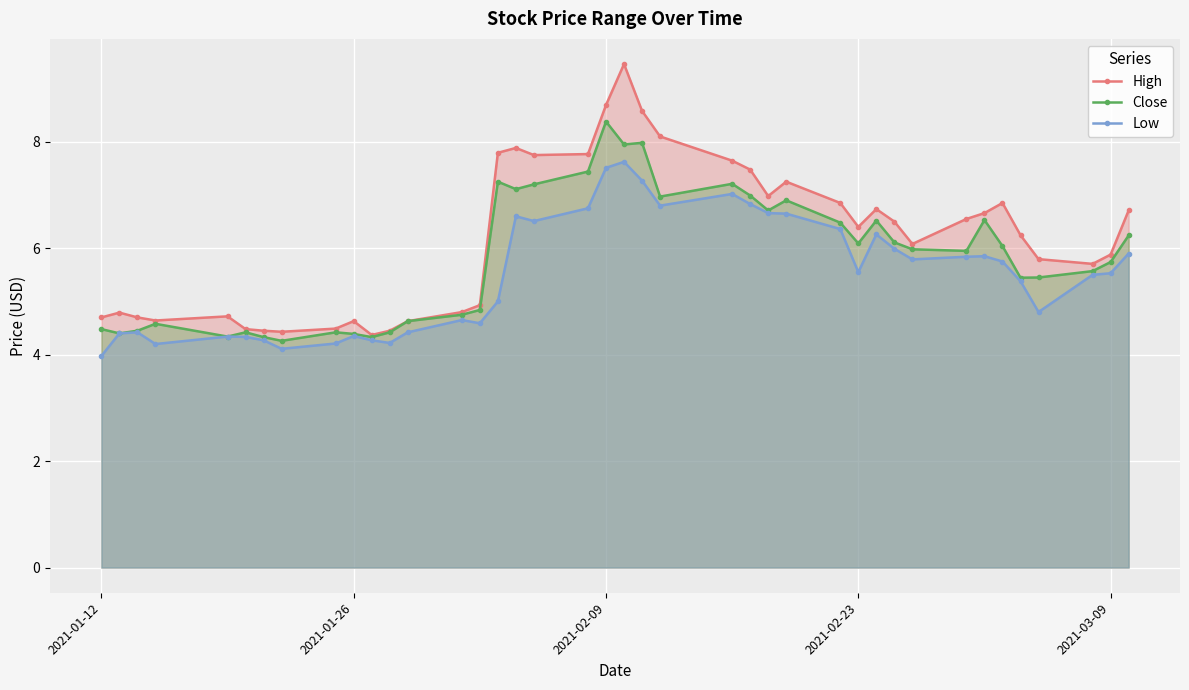

How many values in the High series are below 6?

18